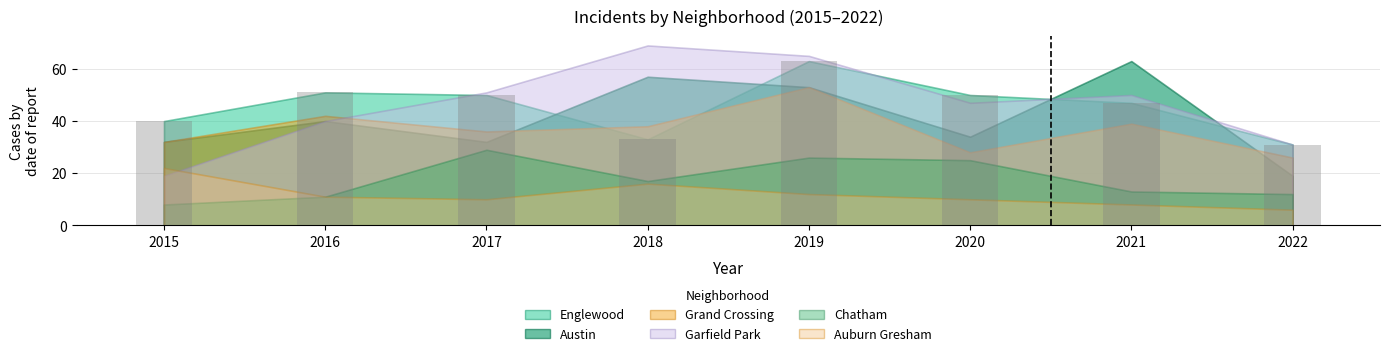

Which label corresponds to the smallest value in the chart?

2022